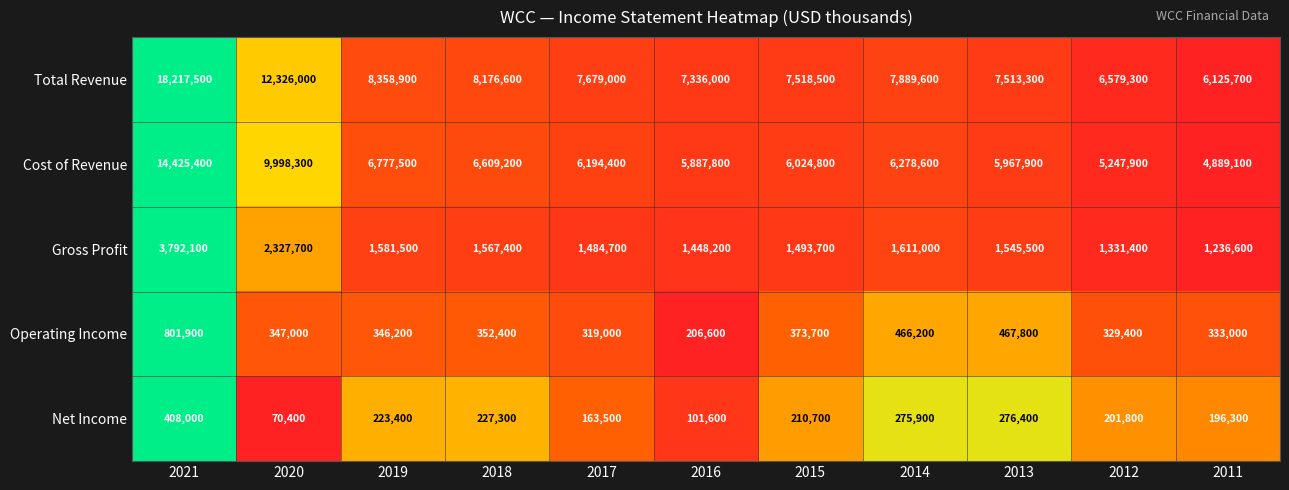

What is the approximate value of Cost of Revenue at 2015?

6024800